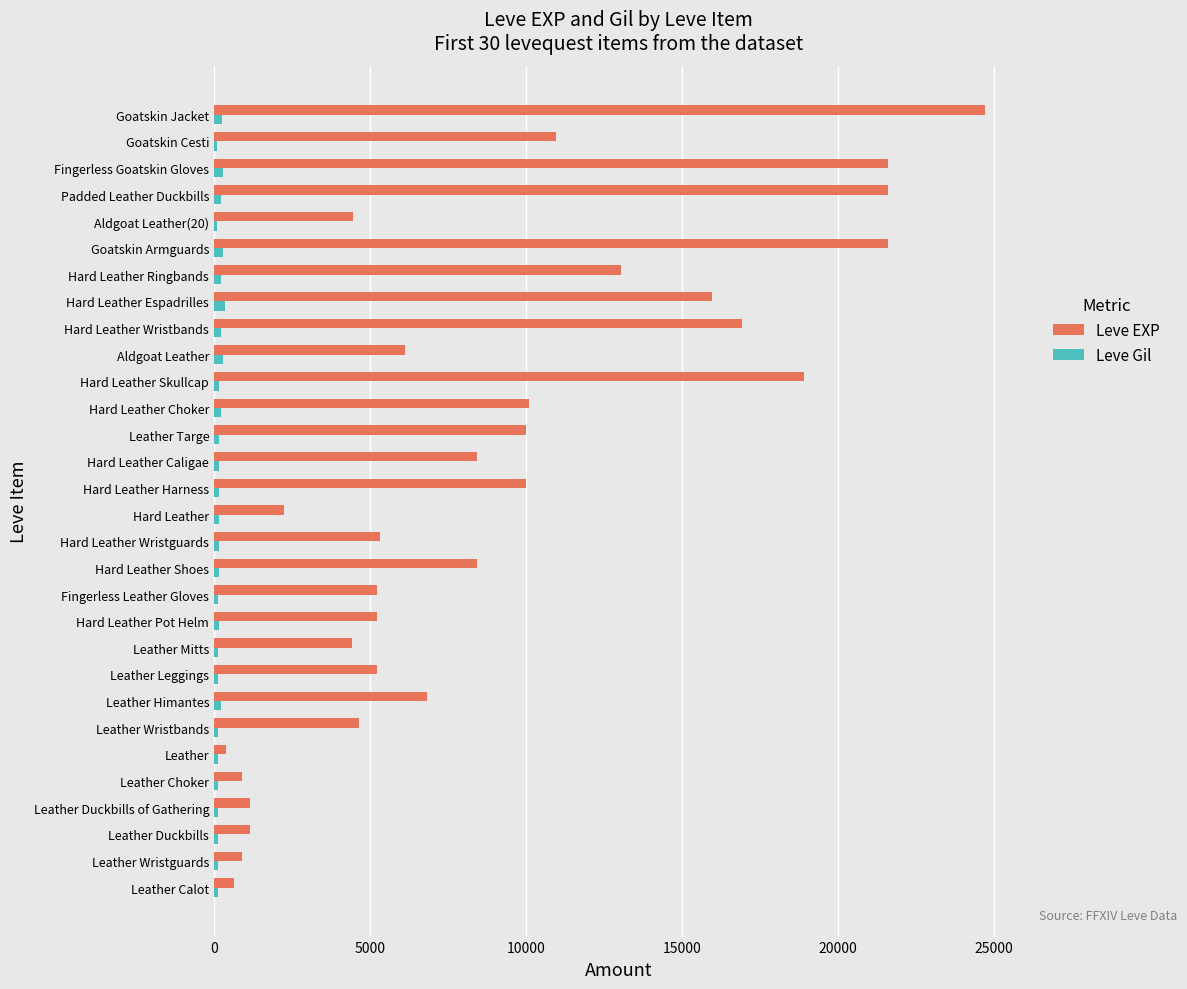

Which series has the largest total across all categories?

Leve EXP